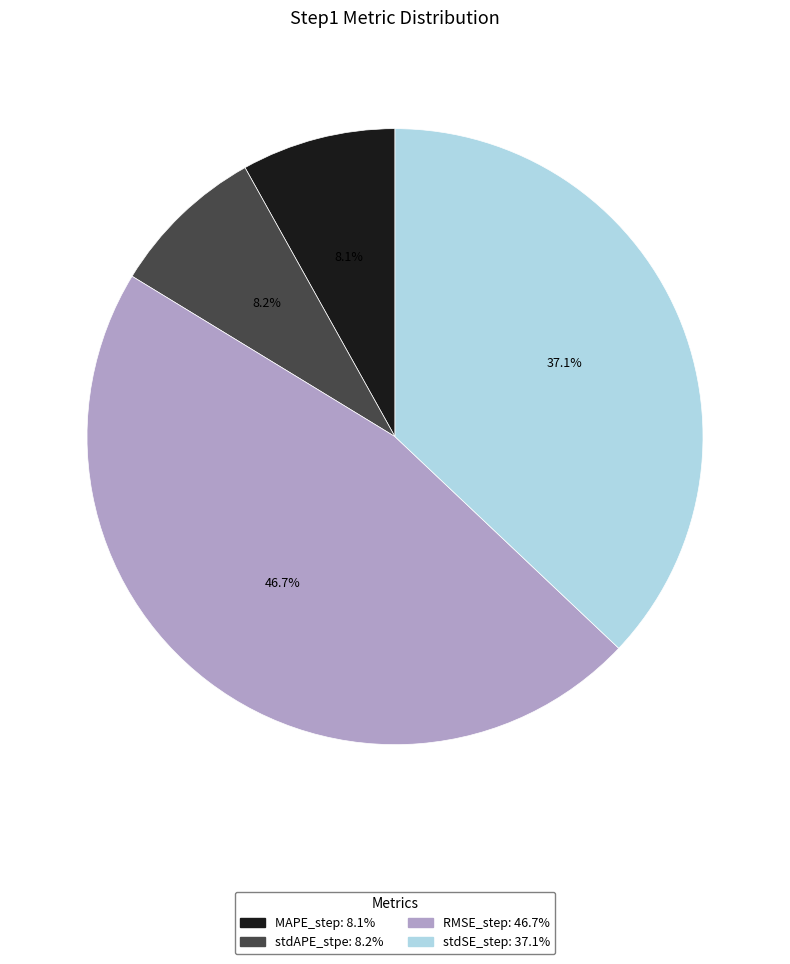

Which has a higher value, stdAPE_stpe or stdSE_step?

stdSE_step